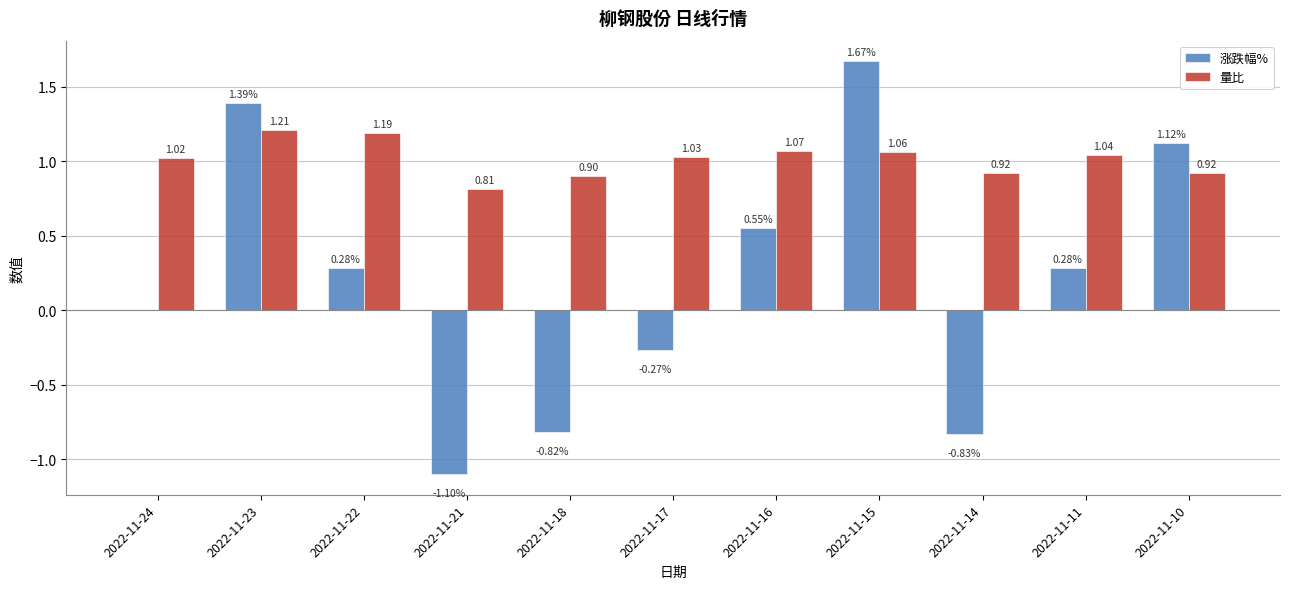

Which label corresponds to the largest value in the chart?

2022-11-15